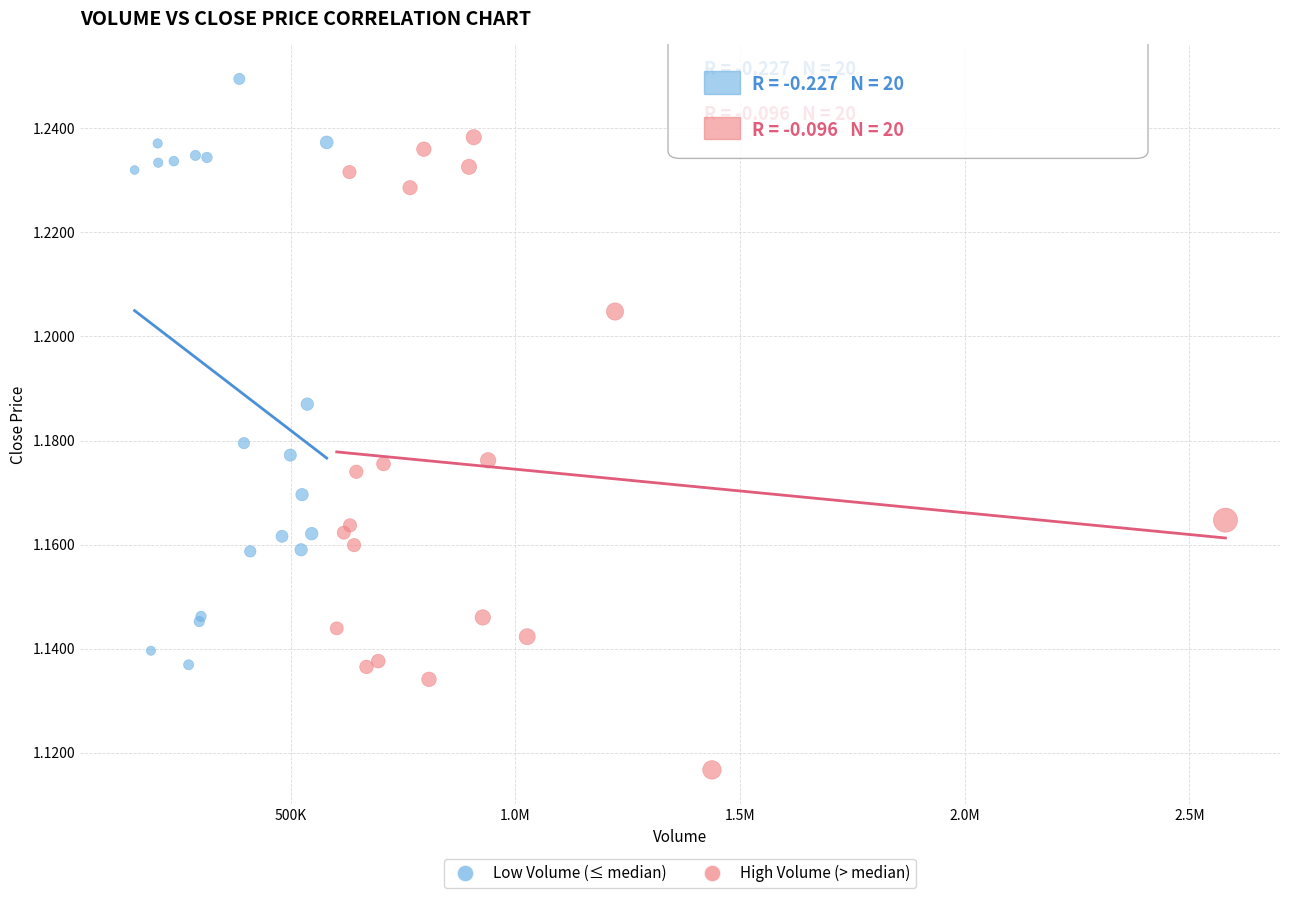

Which series reaches the minimum Y coordinate?

High Volume (> median)